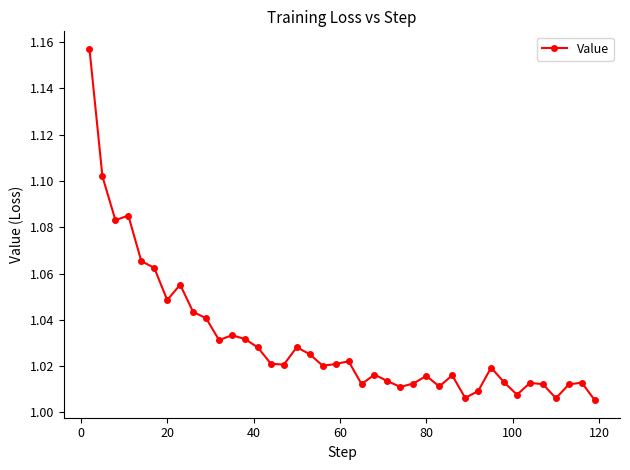

What is the sum of all values?

41.3